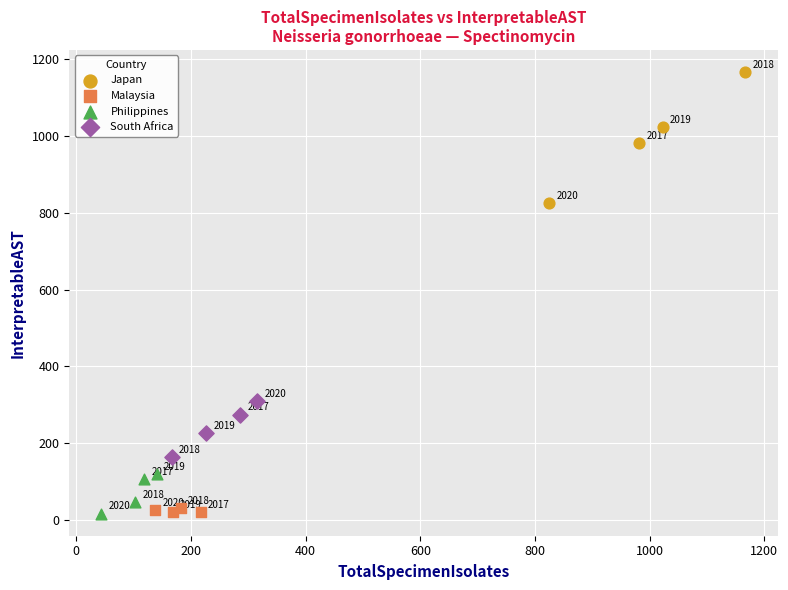

What are all the series names shown in the legend?

Japan, Malaysia, Philippines, South Africa